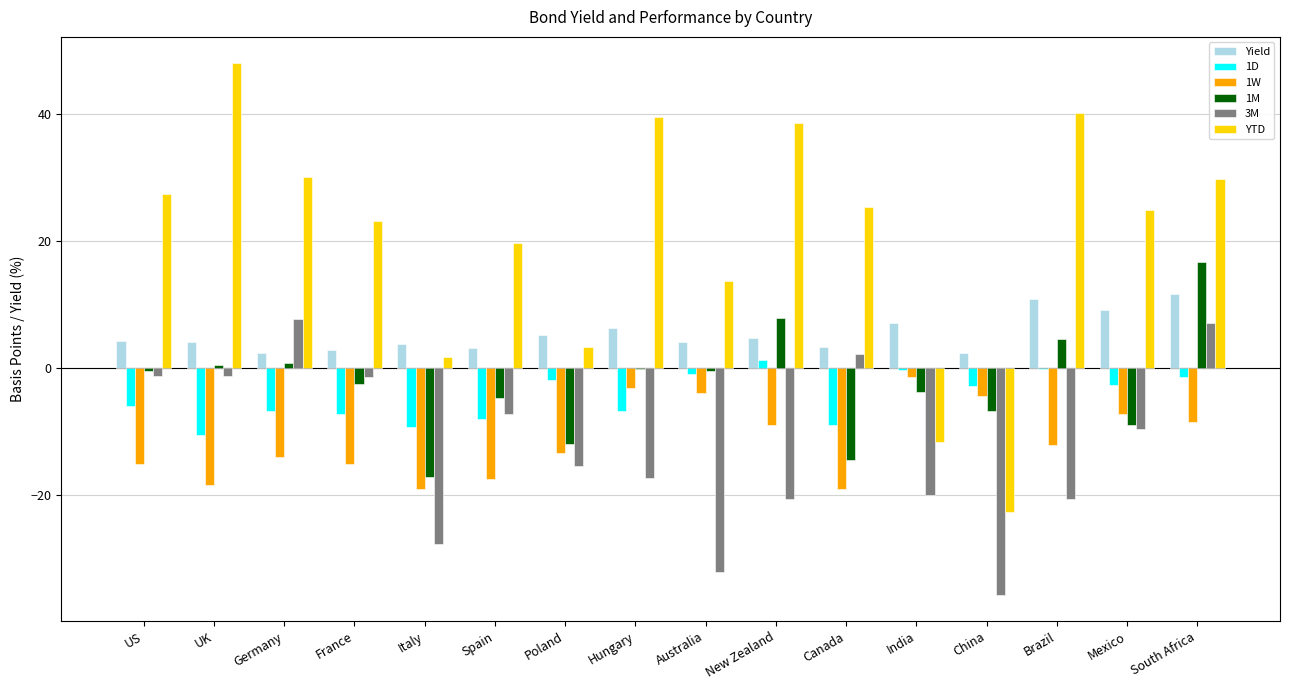

What is the total value across all series at Mexico?

5.5